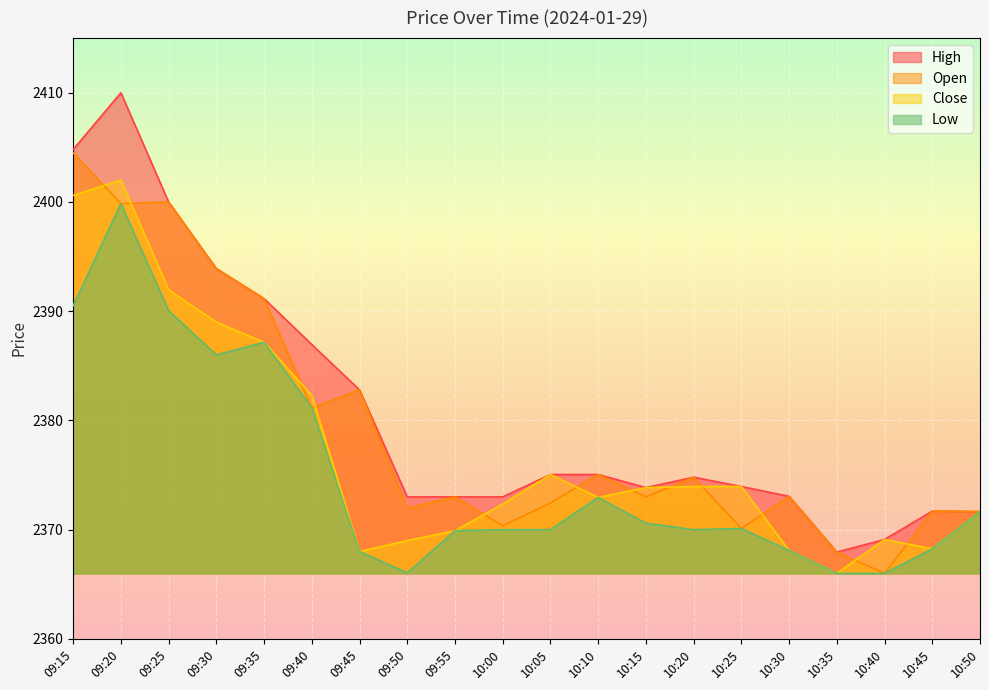

How many lines are shown in the chart?

4